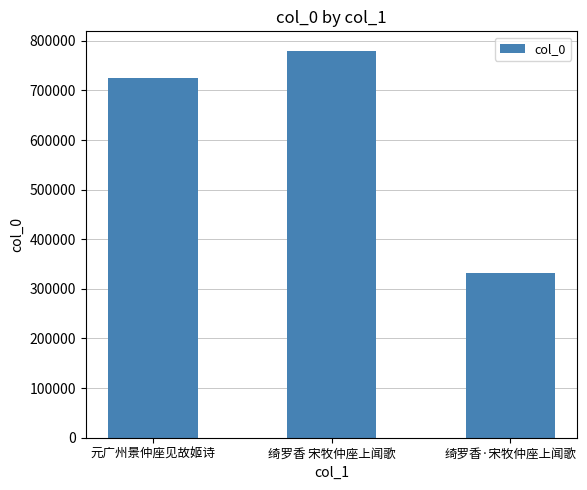

Reading left to right, extract all data points from this chart.

元广州景仲座见故姬诗=725505	绮罗香 宋牧仲座上闻歌=780046	绮罗香·宋牧仲座上闻歌=332013